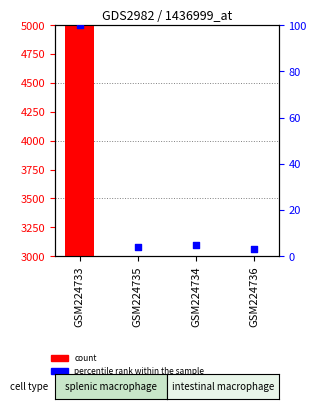

Which series reaches the maximum Y coordinate?

count